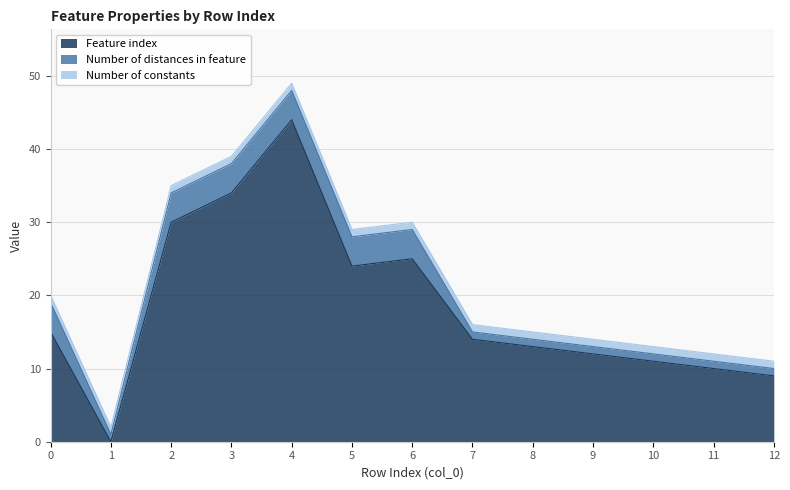

Between 3 and 12, which series saw the biggest shift?

Feature index